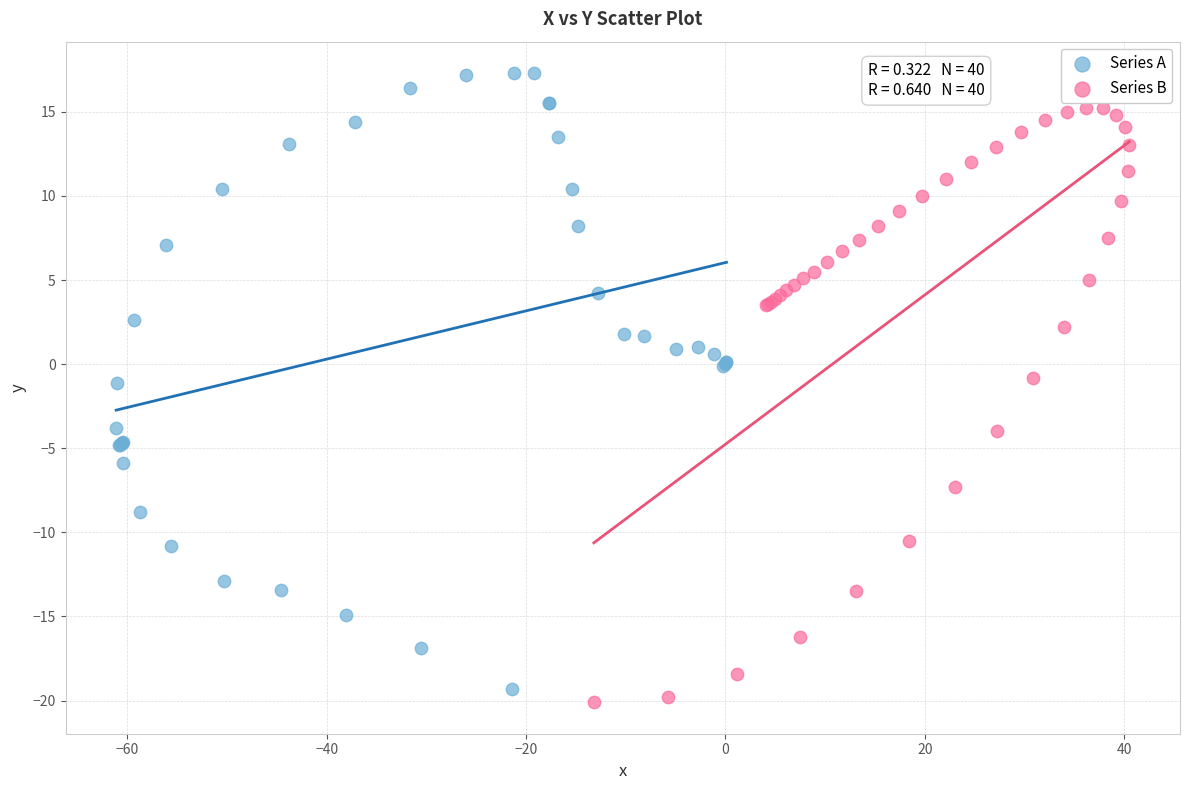

Which series contains the highest Y value?

Series A